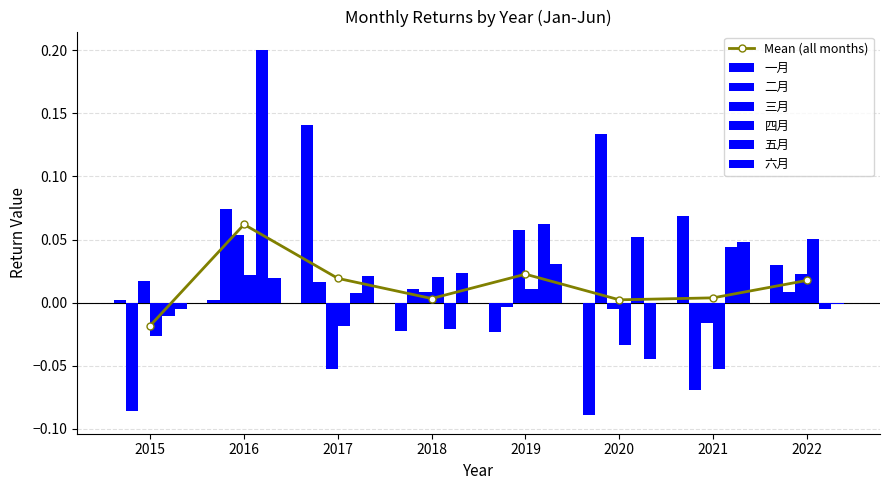

Which category has the lowest value across all series?

2020